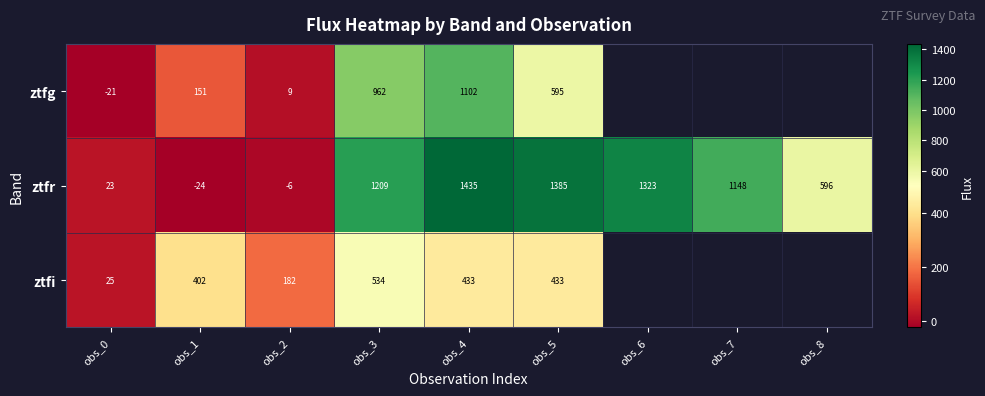

Is the value of ztfi at obs_0 greater than the value of ztfr at obs_3?

No